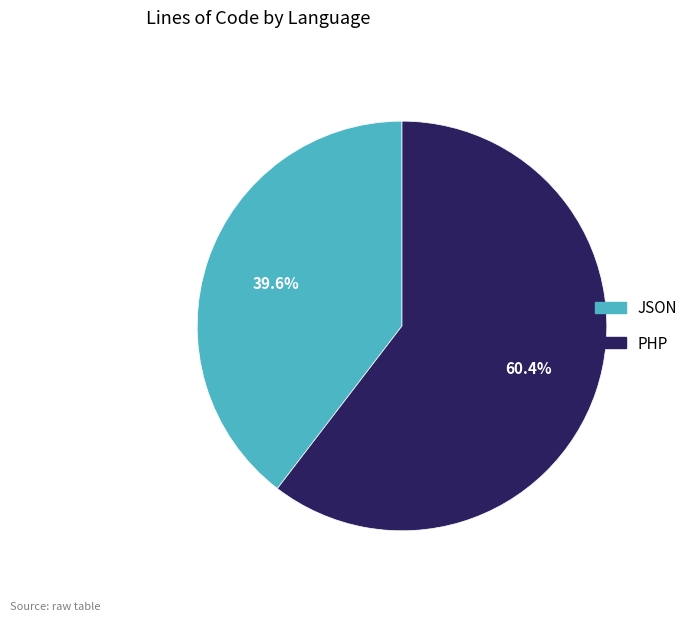

Does any single category account for the majority?

Yes